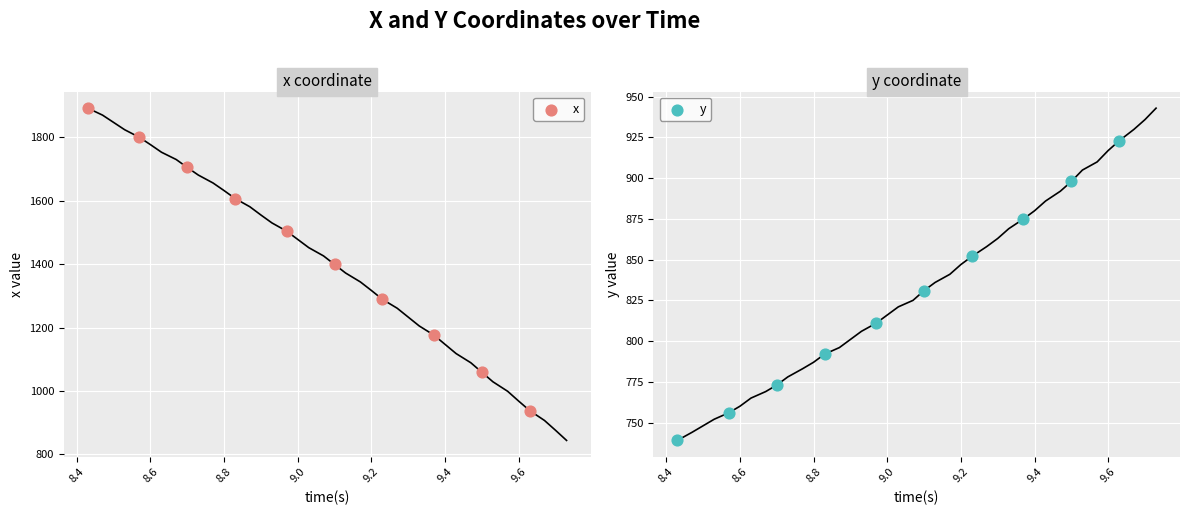

Which series has the widest spread of Y values?

x